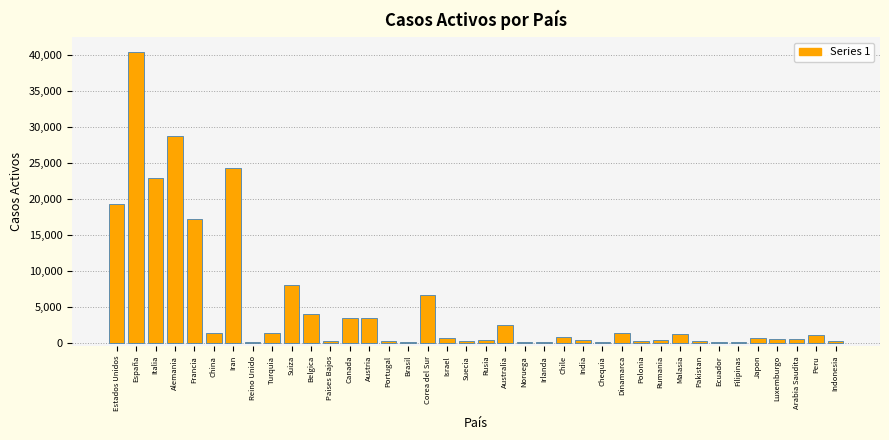

True or false: the data shows 10243 at Alemania.

False